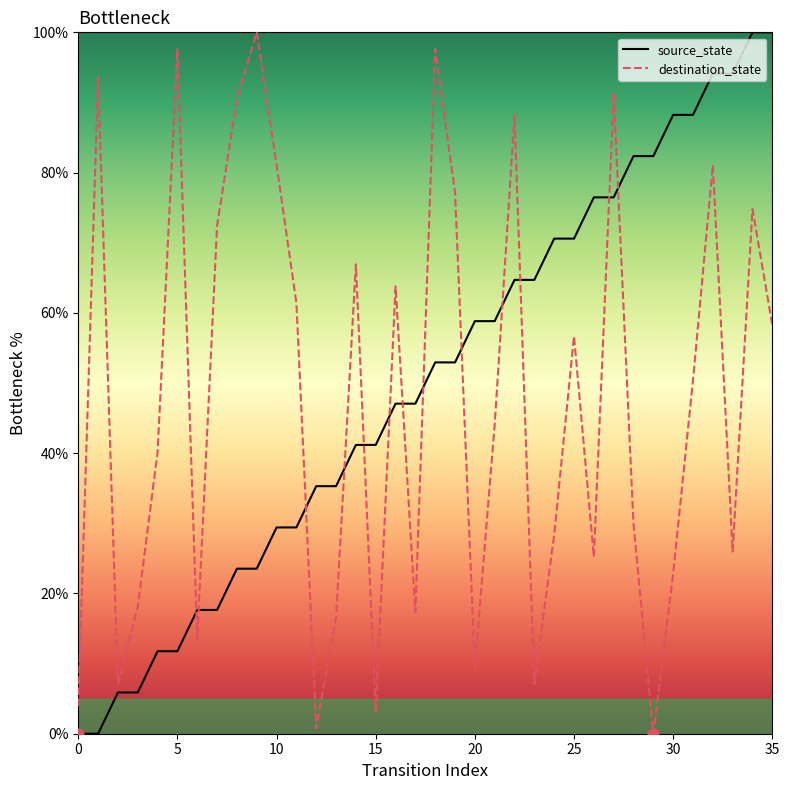

What are all the series names shown in the legend?

source_state, destination_state